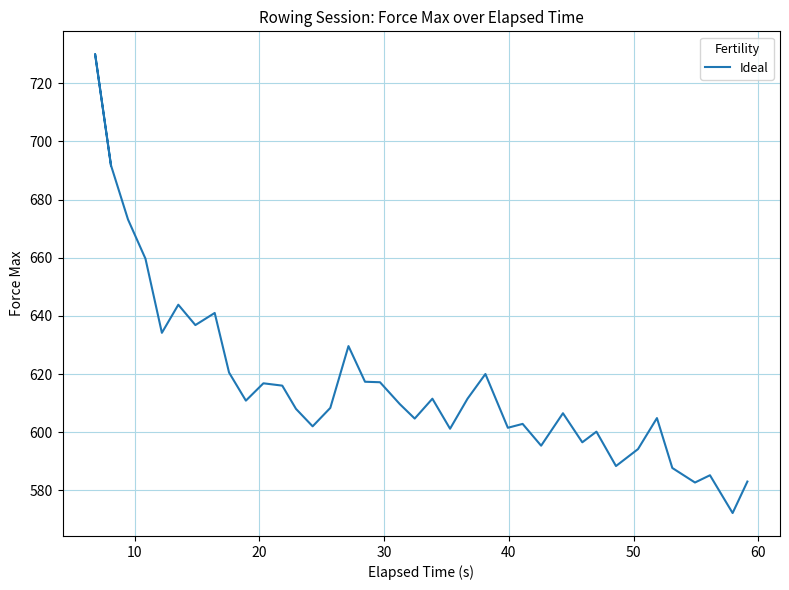

How many interior local valleys (lower than both neighbors) does the data have?

12